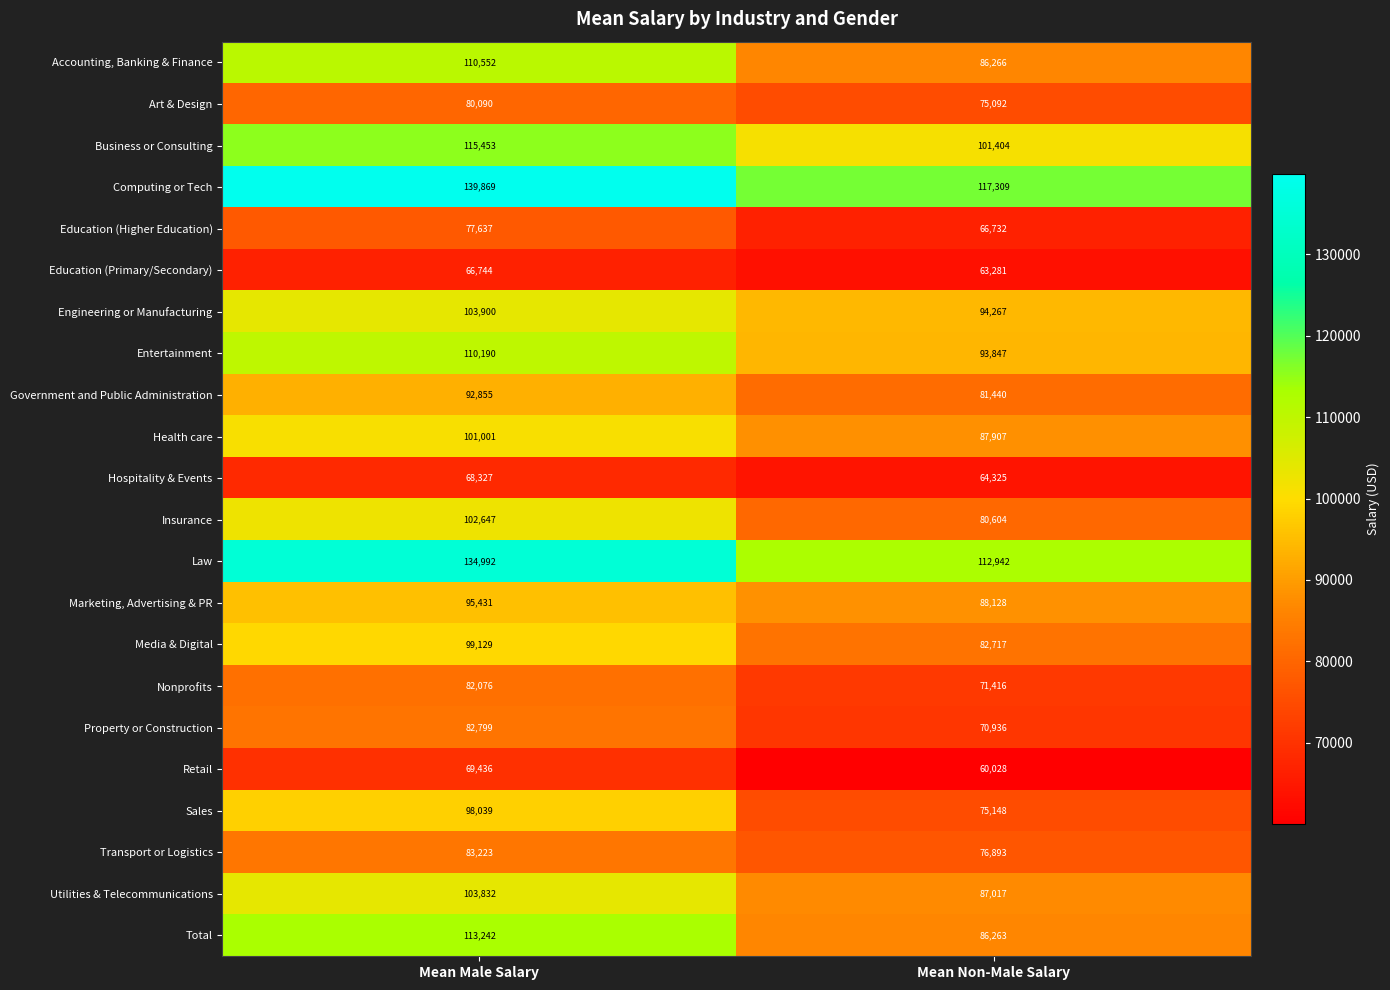

How many data points in Accounting, Banking & Finance are less than 110552?

1